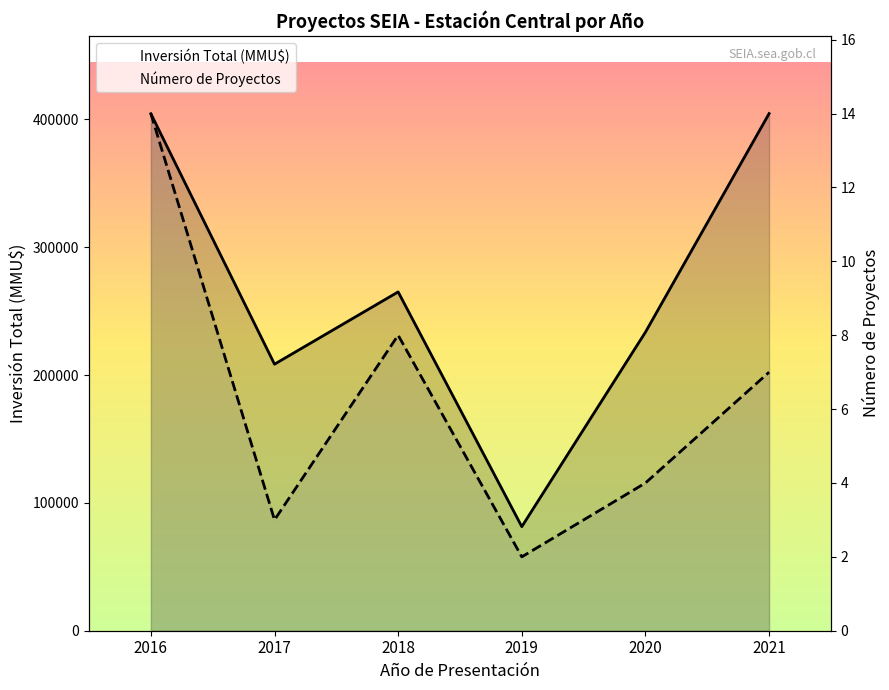

Reading left to right, what are all the values shown in this chart?

Inversión Total (MMU$): 2016=404464	2017=208526	2018=265076	2019=81425	2020=233580	2021=404576
Número de Proyectos: 2016=14	2017=3	2018=8	2019=2	2020=4	2021=7